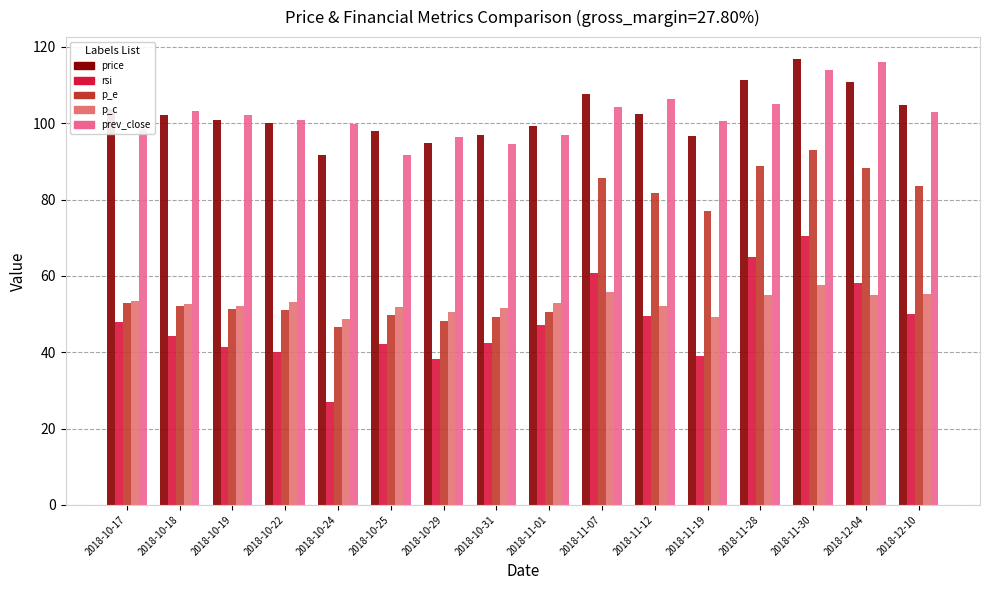

Reading left to right, transcribe all the data shown in this chart.

price: 2018-10-17=103.7	2018-10-18=102.3	2018-10-19=101.0	2018-10-22=100.2	2018-10-24=91.7	2018-10-25=98.0	2018-10-29=94.9	2018-10-31=96.9	2018-11-01=99.2	2018-11-07=107.6	2018-11-12=102.4	2018-11-19=96.6	2018-11-28=111.5	2018-11-30=116.7	2018-12-04=110.8	2018-12-10=104.9
rsi: 2018-10-17=47.8	2018-10-18=44.2	2018-10-19=41.5	2018-10-22=40.0	2018-10-24=27.0	2018-10-25=42.1	2018-10-29=38.2	2018-10-31=42.3	2018-11-01=47.2	2018-11-07=60.9	2018-11-12=49.6	2018-11-19=39.0	2018-11-28=65.0	2018-11-30=70.5	2018-12-04=58.2	2018-12-10=50.0
p_e: 2018-10-17=52.8	2018-10-18=52.0	2018-10-19=51.4	2018-10-22=50.9	2018-10-24=46.7	2018-10-25=49.9	2018-10-29=48.3	2018-10-31=49.3	2018-11-01=50.5	2018-11-07=85.7	2018-11-12=81.6	2018-11-19=77.0	2018-11-28=88.8	2018-11-30=93.0	2018-12-04=88.3	2018-12-10=83.6
p_c: 2018-10-17=53.5	2018-10-18=52.8	2018-10-19=52.1	2018-10-22=53.1	2018-10-24=48.7	2018-10-25=52.0	2018-10-29=50.5	2018-10-31=51.6	2018-11-01=52.9	2018-11-07=55.6	2018-11-12=52.0	2018-11-19=49.2	2018-11-28=55.1	2018-11-30=57.7	2018-12-04=55.1	2018-12-10=55.2
prev_close: 2018-10-17=98.4	2018-10-18=103.3	2018-10-19=102.3	2018-10-22=101.0	2018-10-24=99.7	2018-10-25=91.7	2018-10-29=96.4	2018-10-31=94.6	2018-11-01=96.9	2018-11-07=104.2	2018-11-12=106.4	2018-11-19=100.6	2018-11-28=105.0	2018-11-30=113.9	2018-12-04=116.1	2018-12-10=103.1